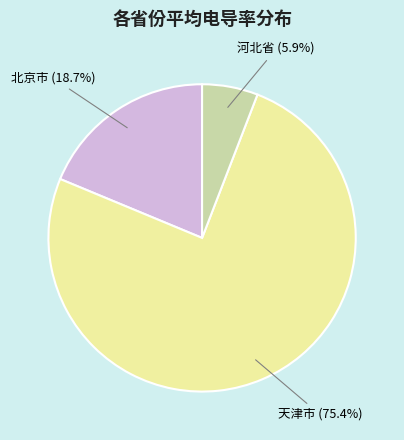

Which slice is the smallest?

河北省